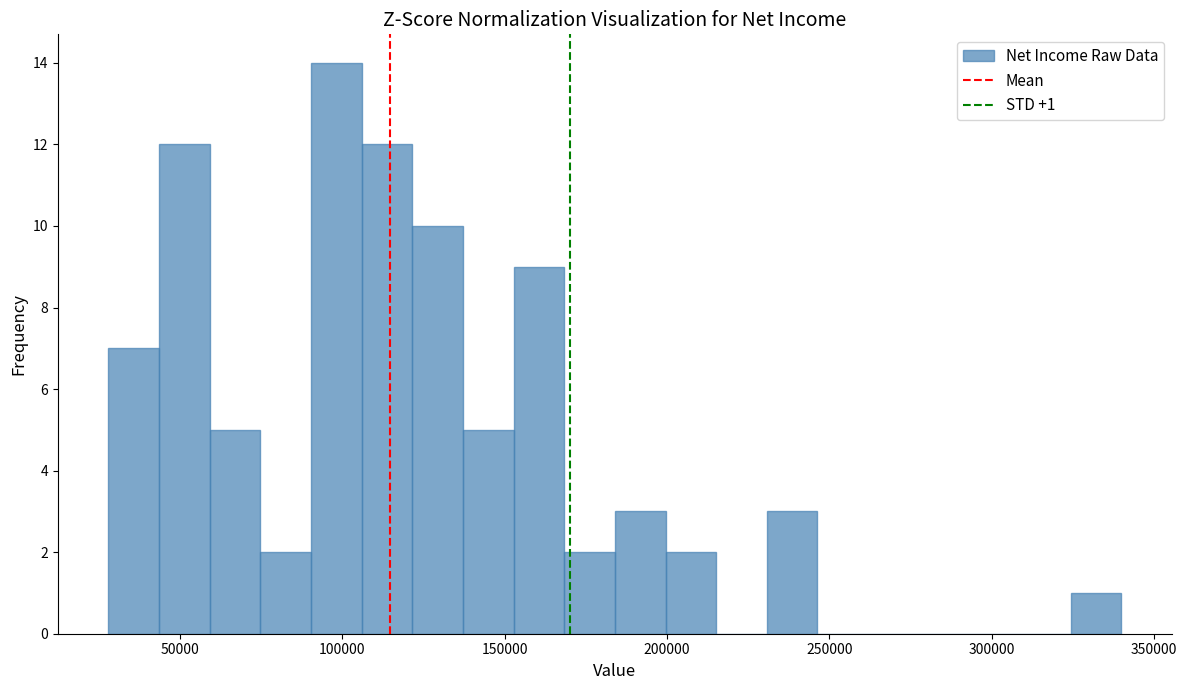

Around what value on the x-axis is the tallest bar? Give the approximate position of its centre, as read against the axis.

100000